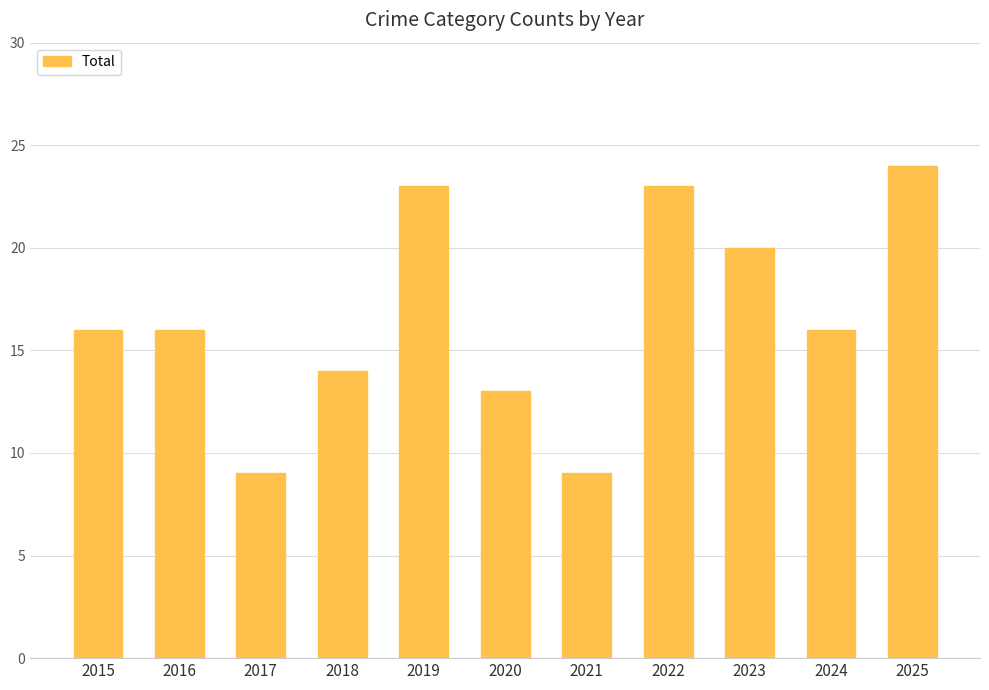

True or false: the data shows 23 at 2022.

True